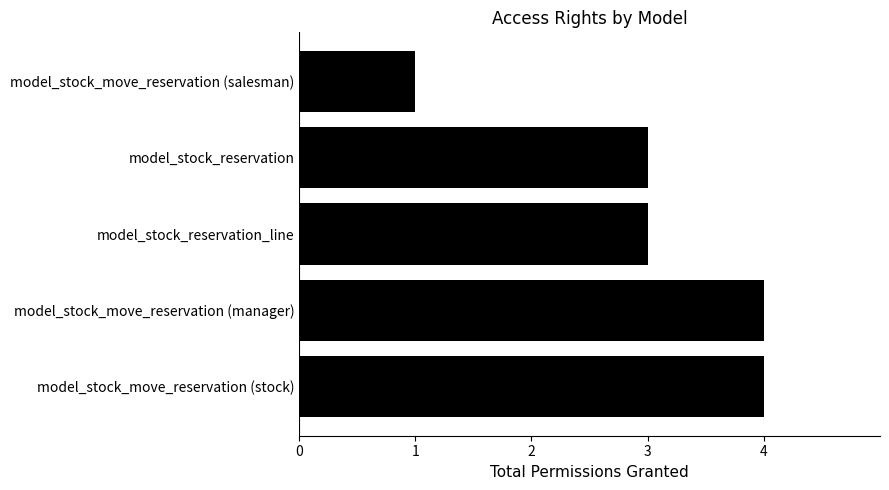

Are the bars grouped side by side (vs. stacked)?

No